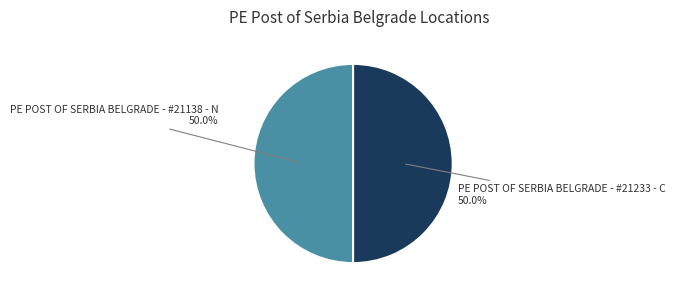

How many slices are in this pie chart?

2